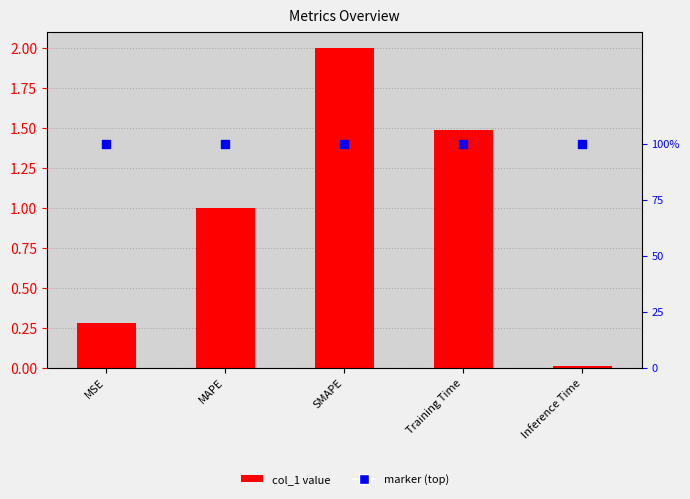

At how many categories does at least one series exceed 0?

5